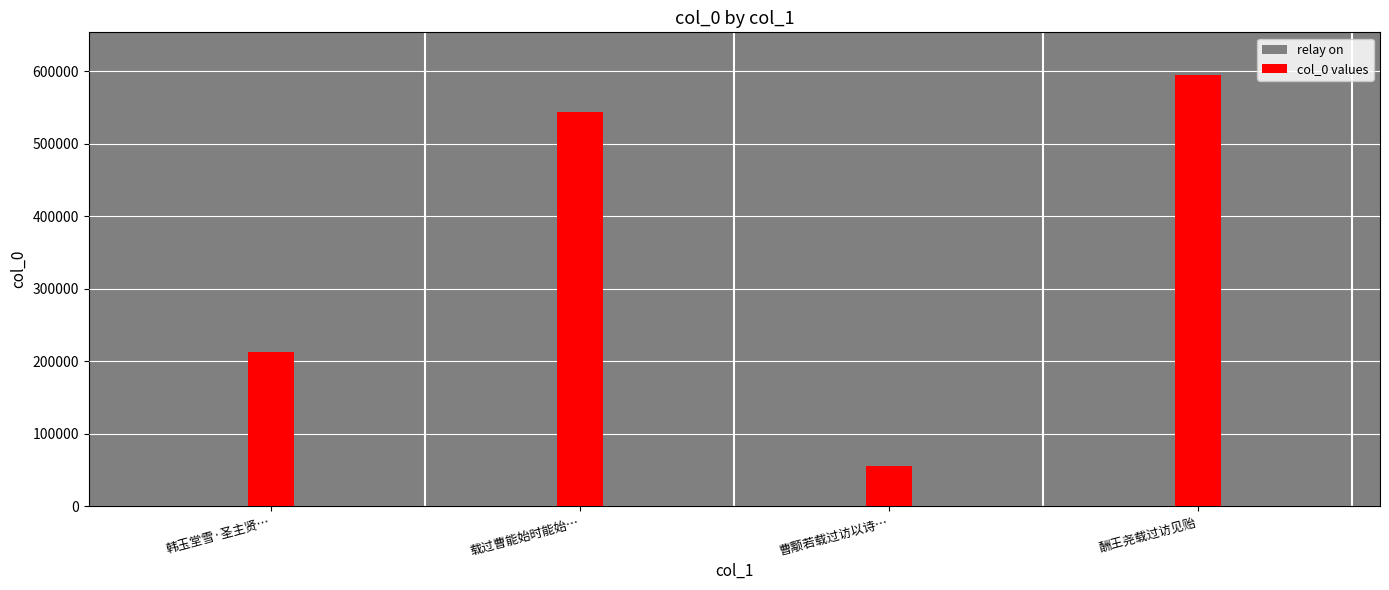

Is the value of relay on at 载过曹能始时能始… greater than the value of col_0 values at 韩玉堂雪·圣主贤…?

Yes